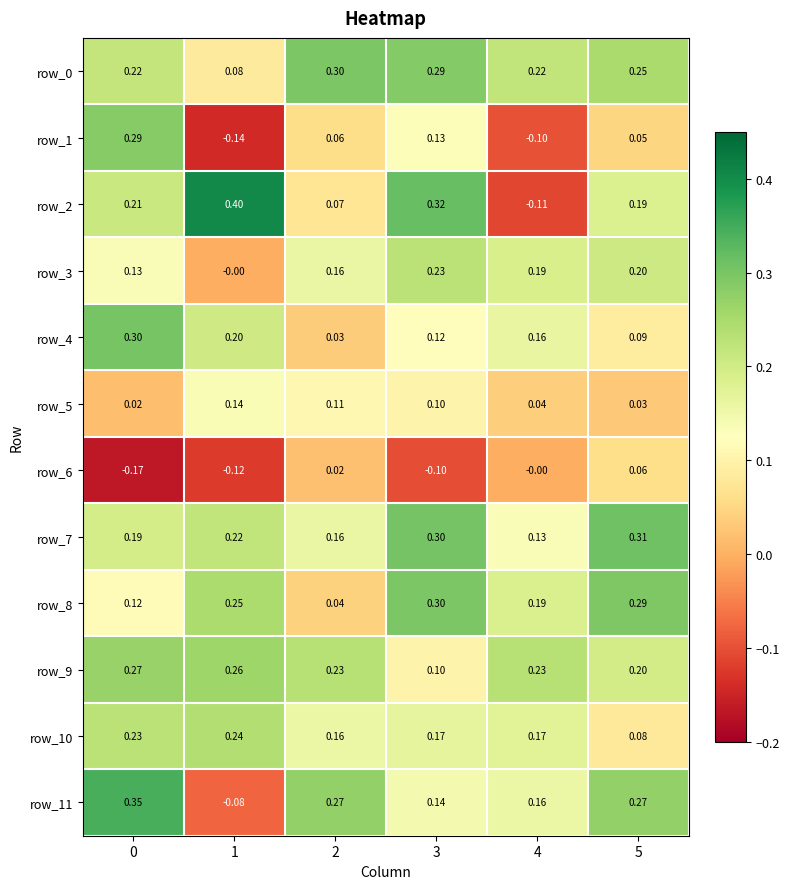

Which series changed the most between 0 and 1?

row_1